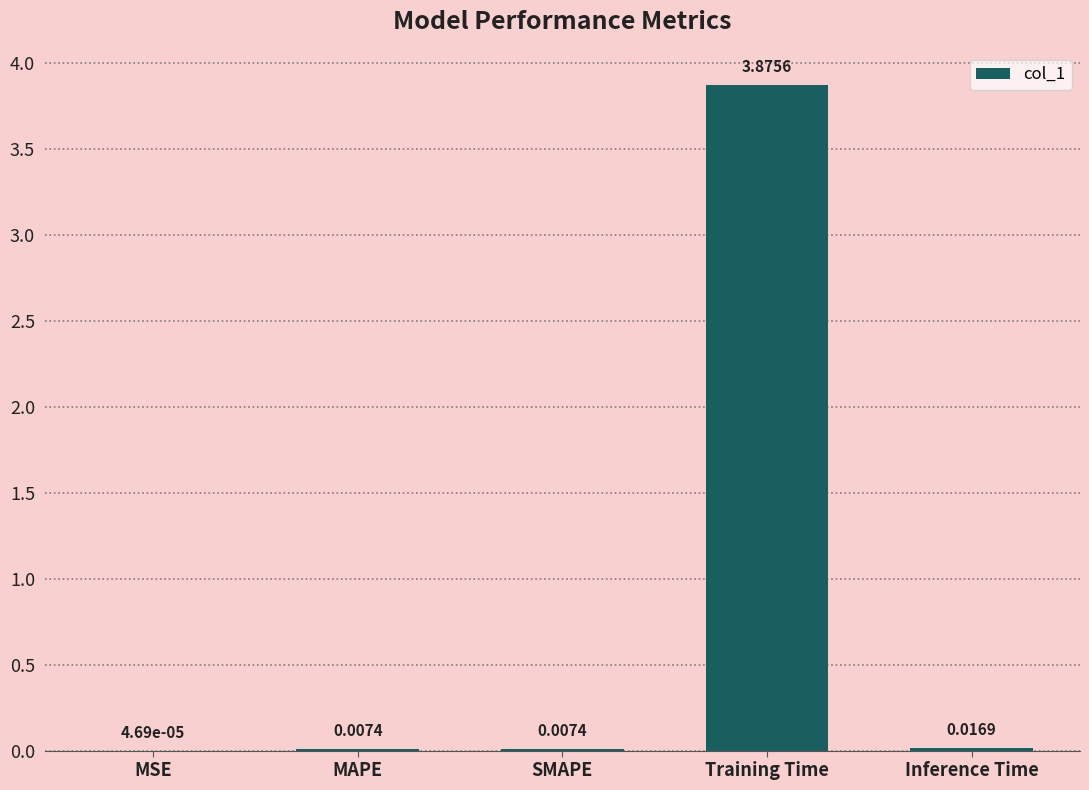

How many data points does each series have?

5